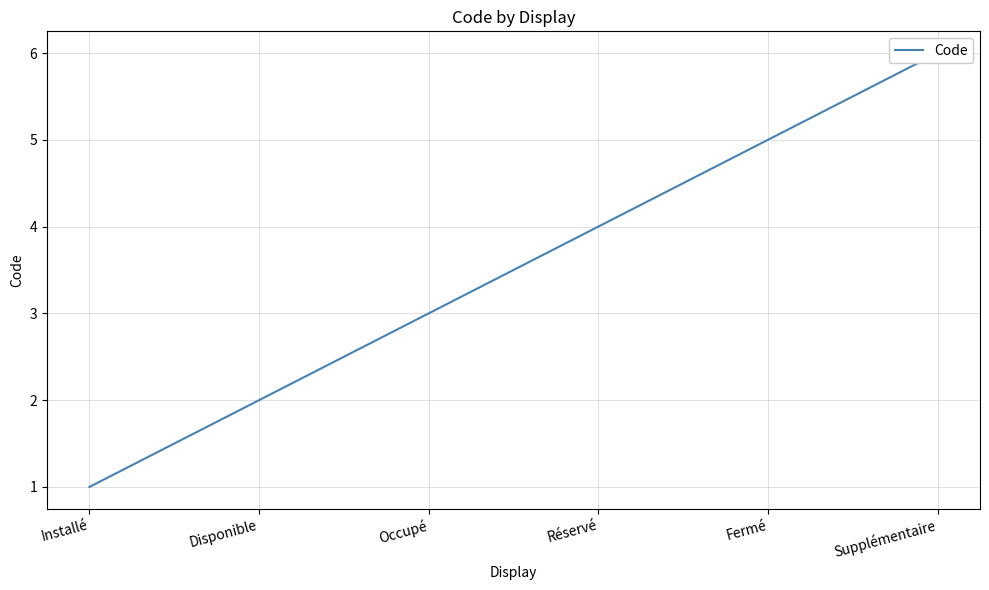

True or false: the data shows 2 at Disponible.

True